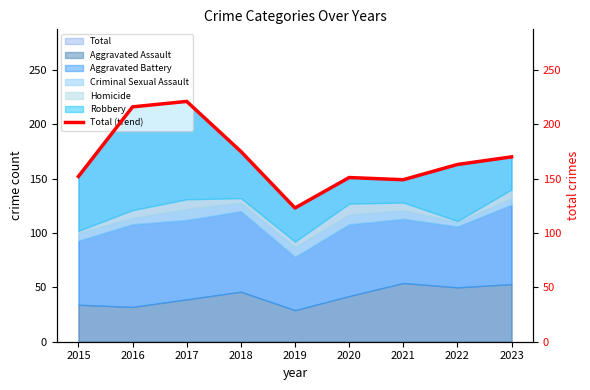

What is the change in value from 2018 to 2023?

-5